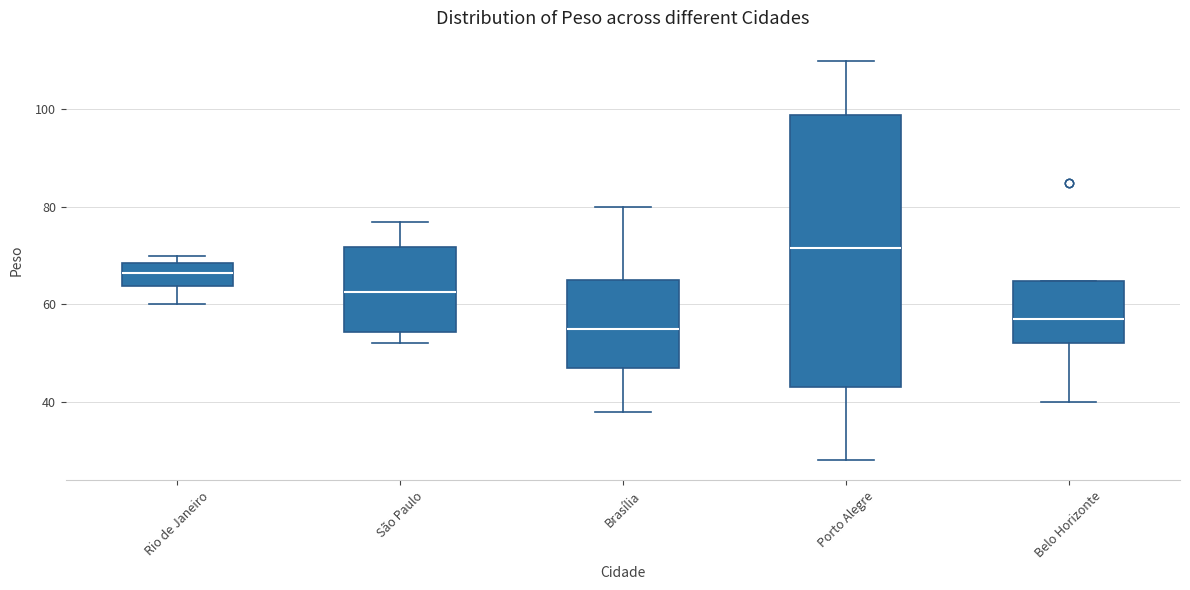

Reading left to right, read every box against the y-axis: the position of its median line, the range the box covers, and the ends of its whiskers. The values are not printed on the chart, so give them approximately, as read against the axis.

Rio de Janeiro: median 66, box 64 to 68, whiskers 60 to 70
São Paulo: median 62, box 54 to 72, whiskers 52 to 78
Brasília: median 56, box 48 to 66, whiskers 38 to 80
Porto Alegre: median 72, box 44 to 98, whiskers 28 to 110
Belo Horizonte: median 58, box 52 to 64, whiskers 40 to 64